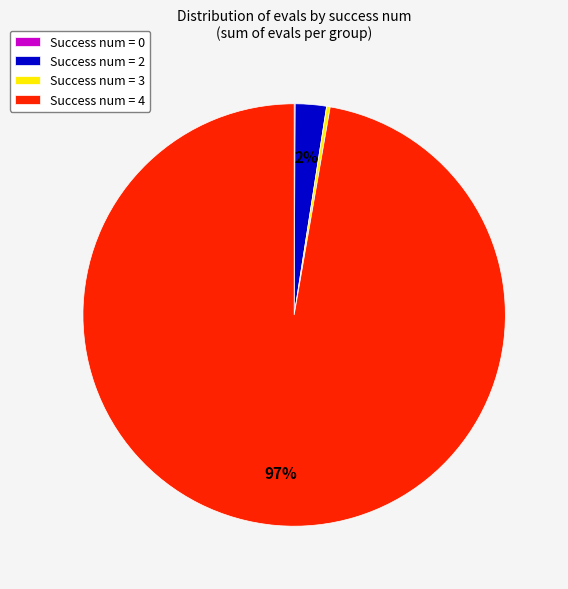

To the nearest percent, what is the combined percentage of Success num = 2 and Success num = 4?

100%